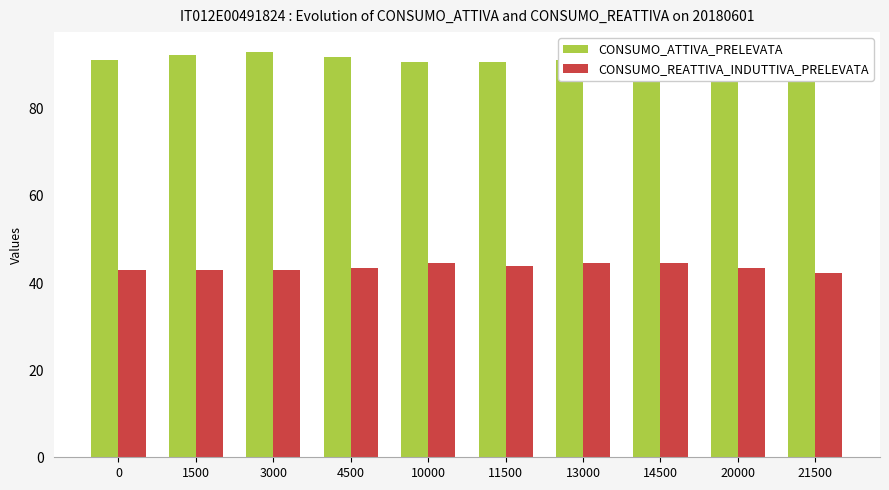

How many bars are there in each group?

2